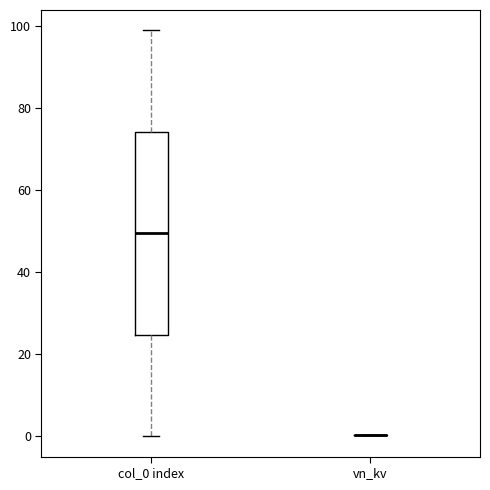

Which box is the tallest, from its lower edge to its upper edge?

col_0 index